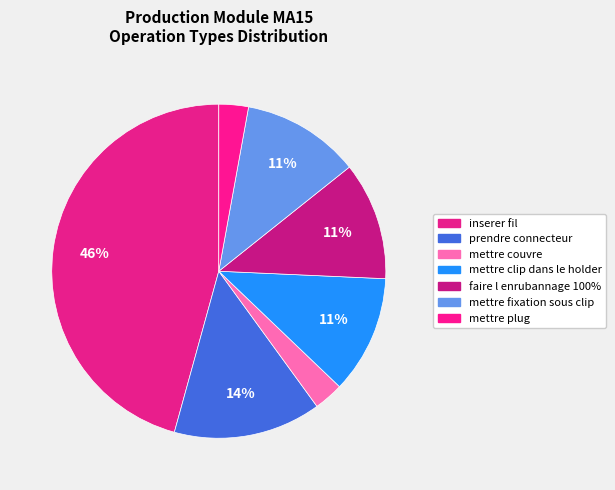

Rank the categories by value from lowest to highest.

mettre couvre, mettre plug, mettre clip dans le holder, faire l enrubannage 100%, mettre fixation sous clip, prendre connecteur, inserer fil